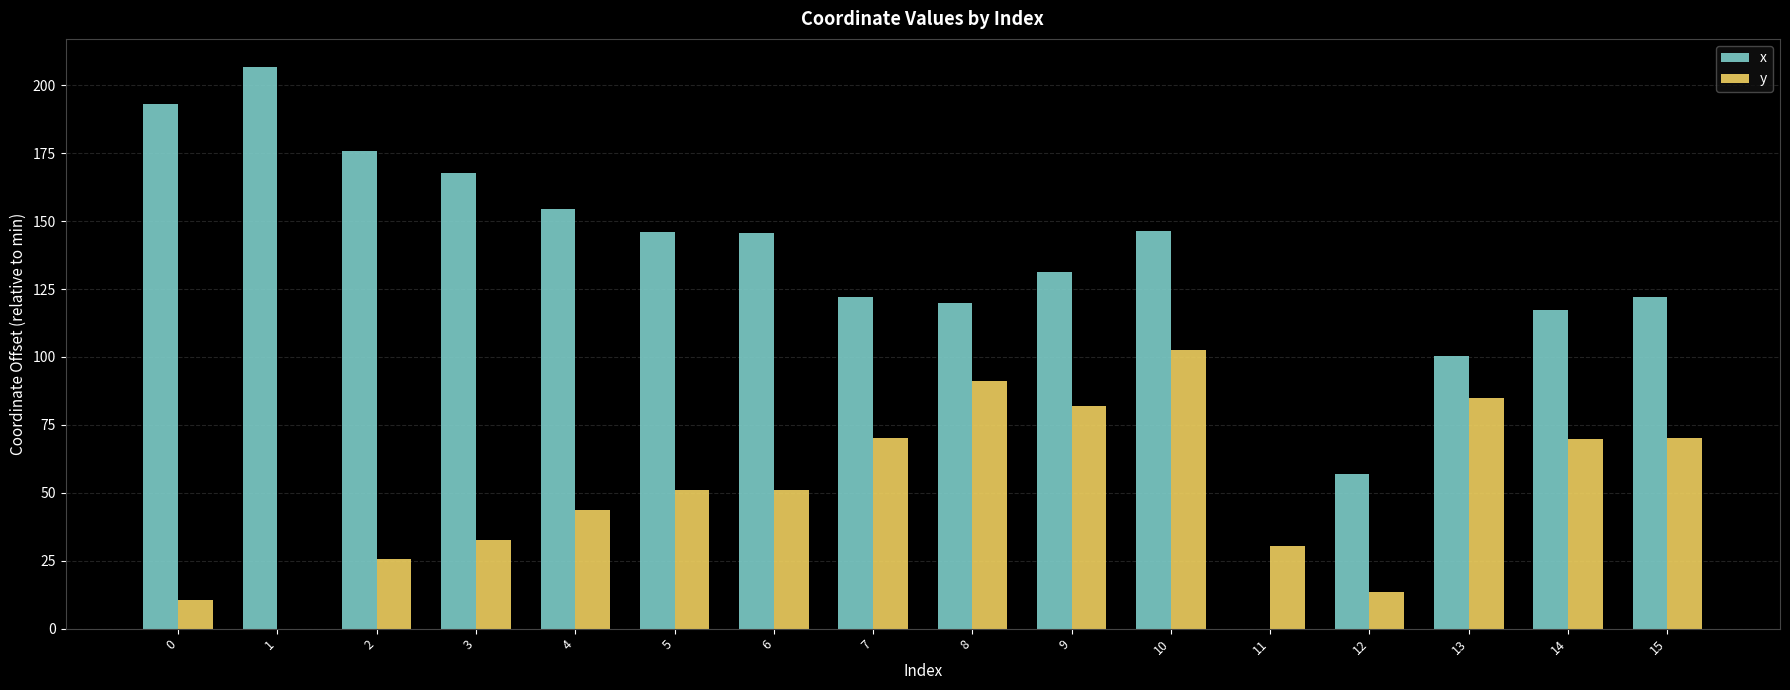

How many groups of bars are there?

16